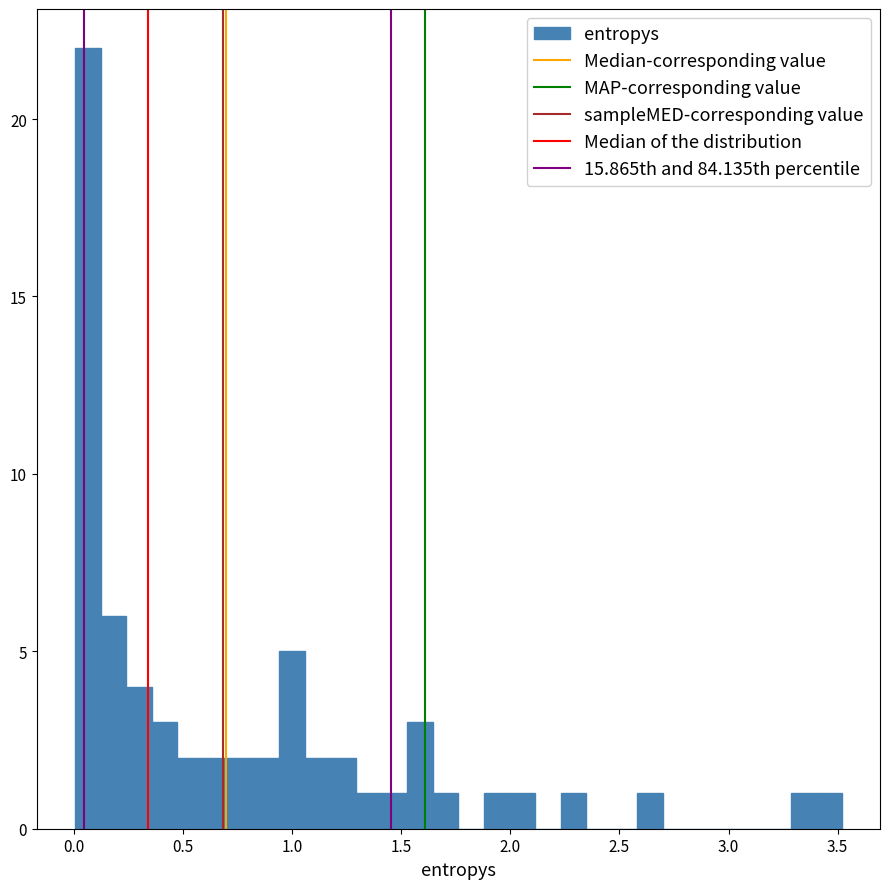

Read against the x-axis, roughly where is the centre of the tallest bar?

0.05